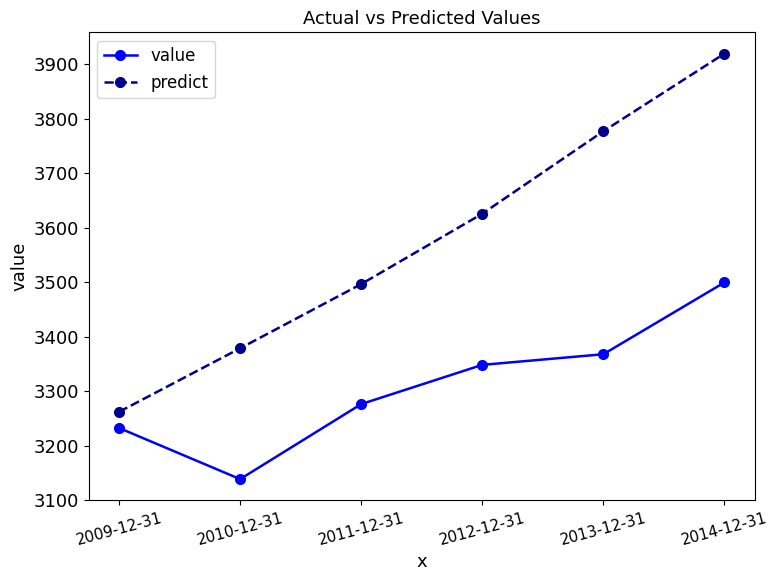

Rank the series by their average value, from highest to lowest.

predict, value